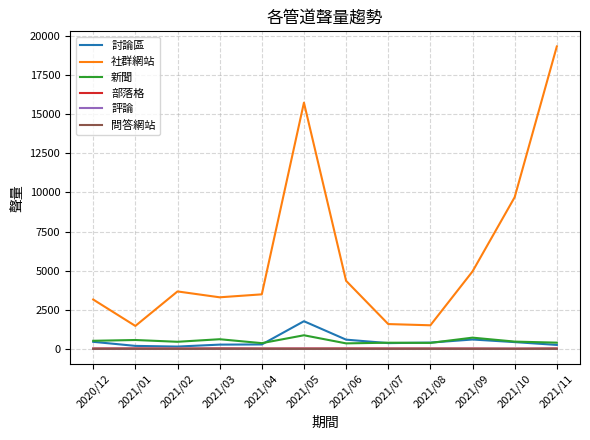

What is the highest value of the 評論 series?

4